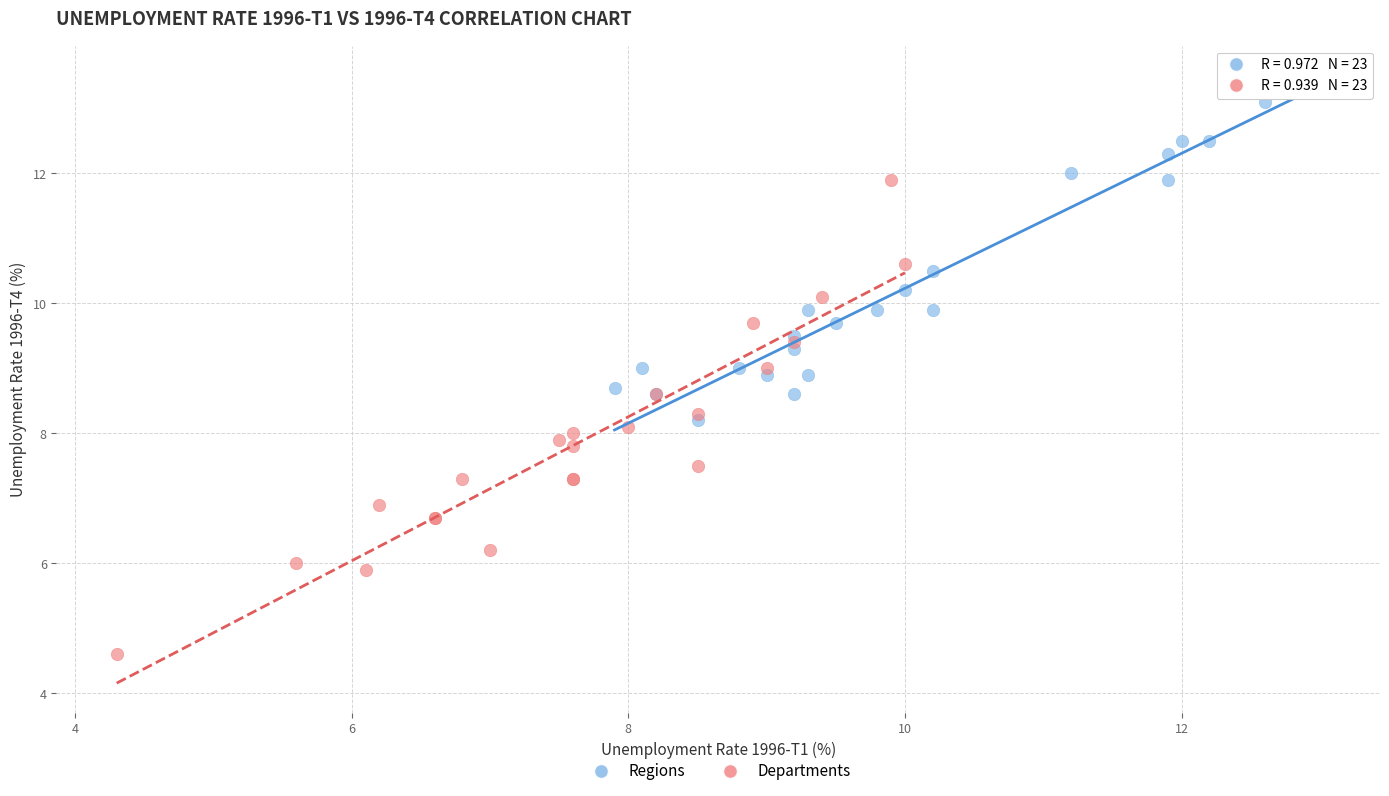

What are all the series names shown in the legend?

Regions, Departments